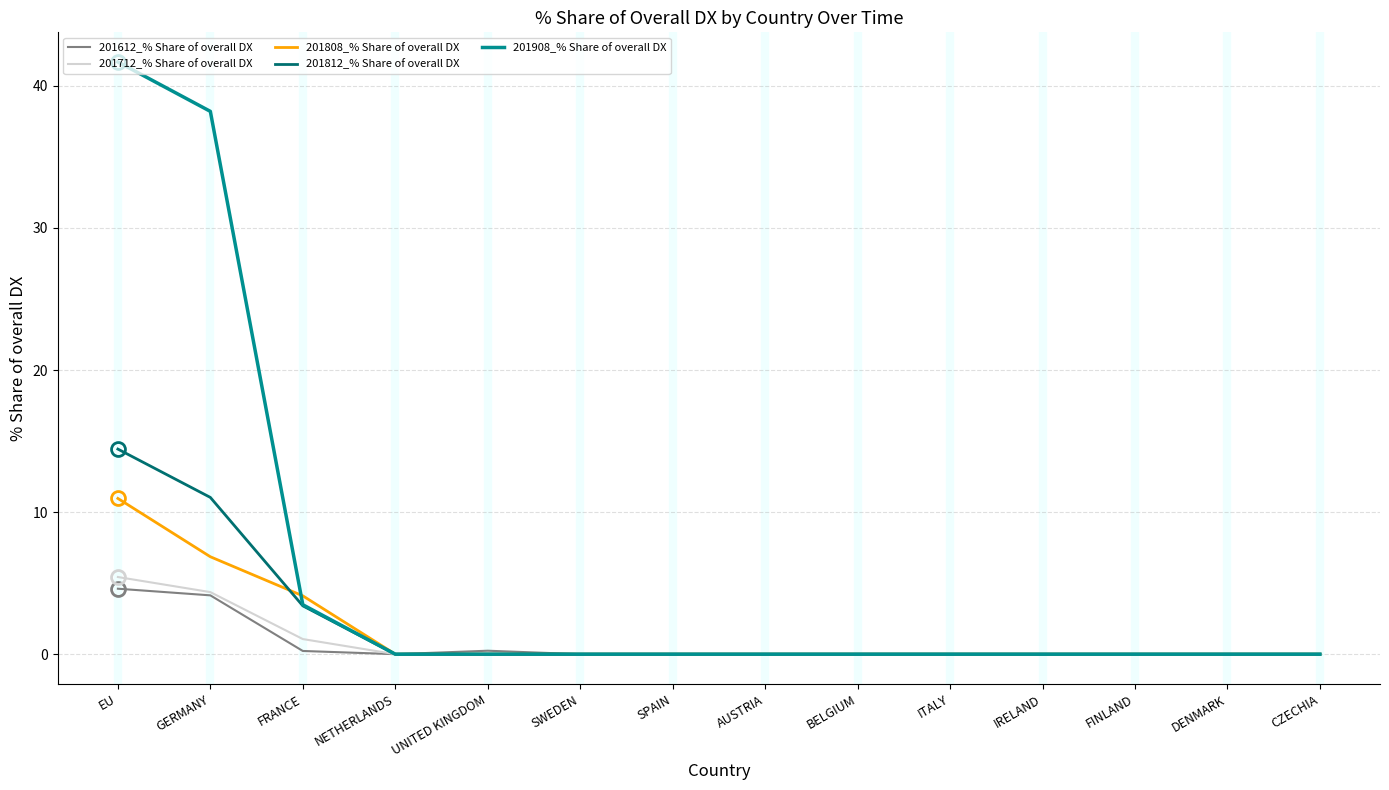

Which category has the highest value across all series?

EU